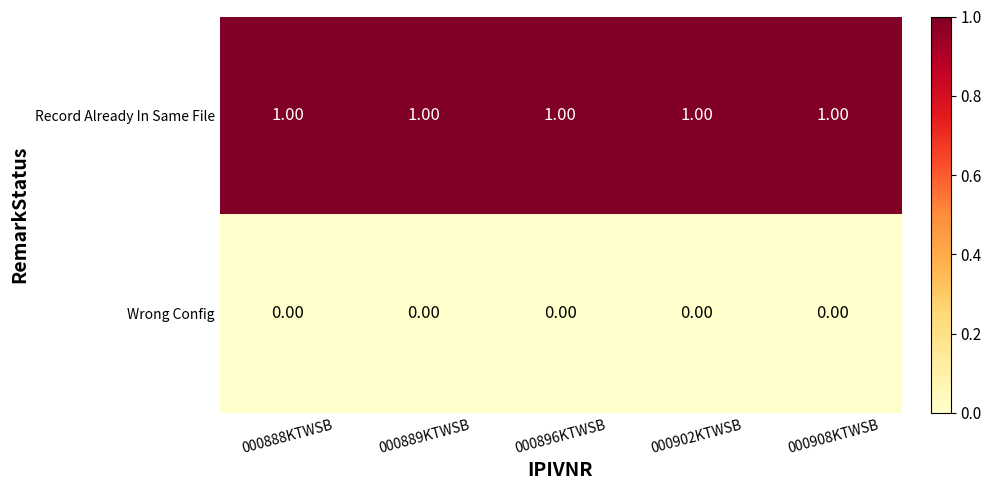

Is the value of Wrong Config at 000902KTWSB greater than the value of Record Already In Same File at 000902KTWSB?

No